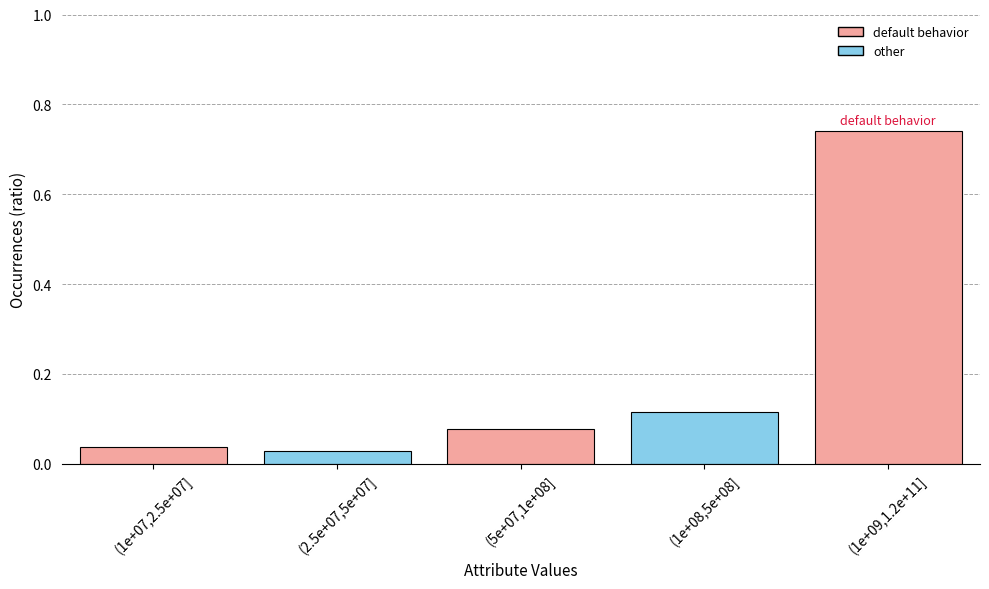

The chart shows a value of 1.1 at (1e+09,1.2e+11]. True or false?

False